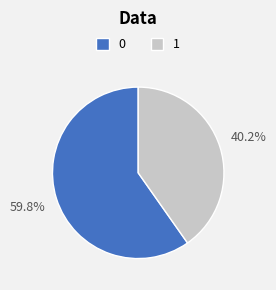

To the nearest percent, what is the average slice percentage?

50%